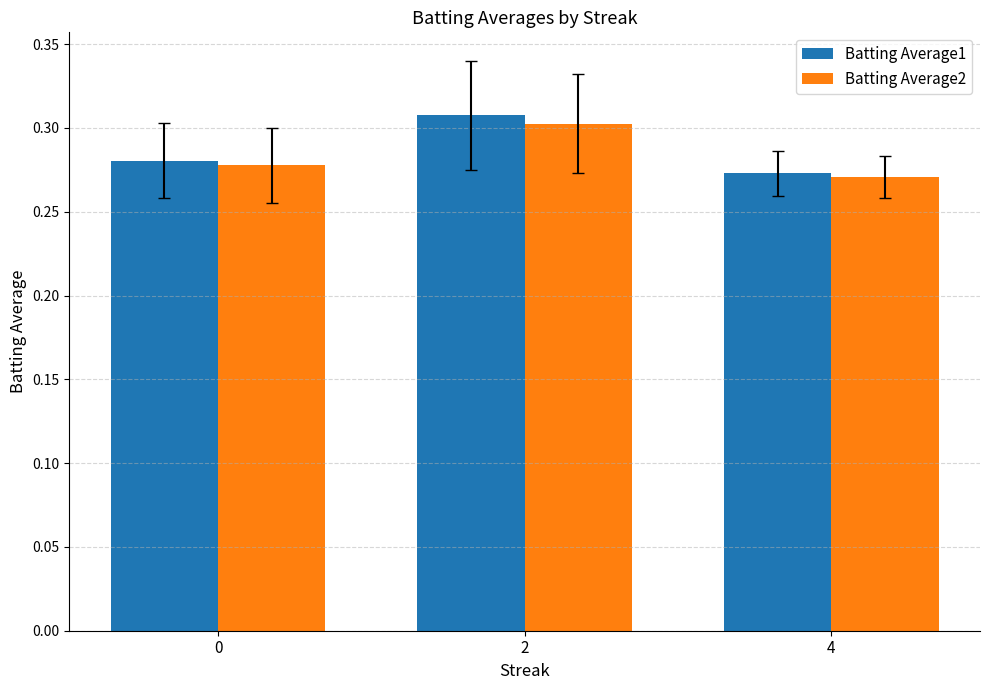

Is the value of Batting Average1 at 0 greater than the value of Batting Average2 at 4?

Yes